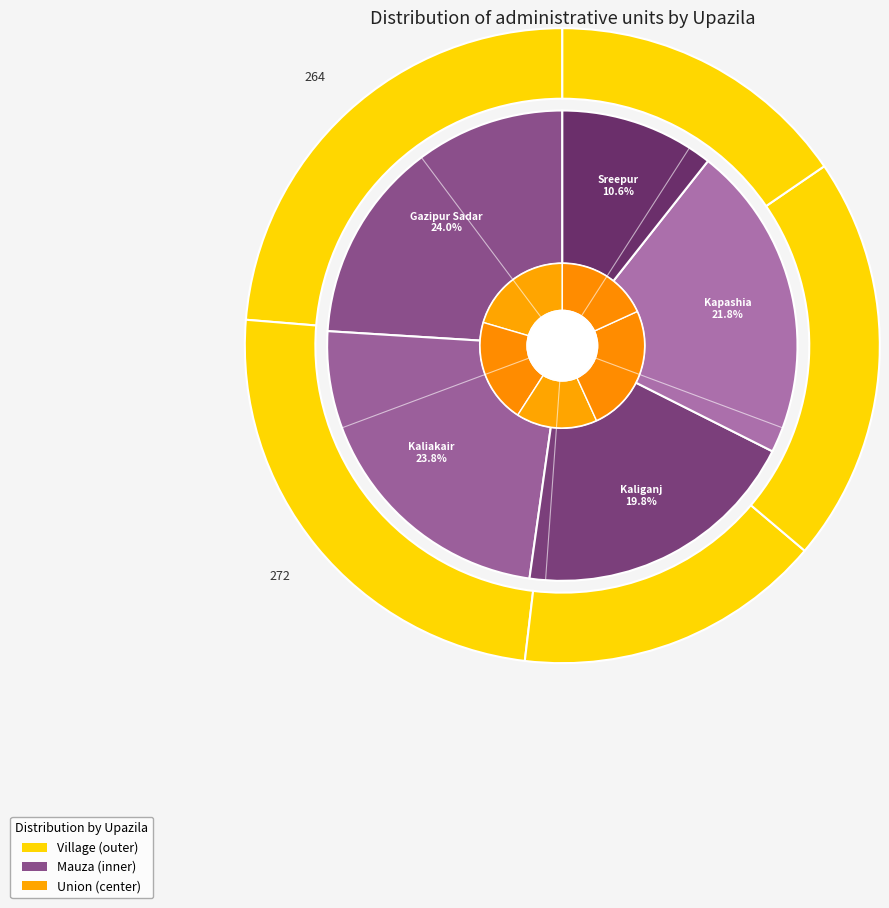

What is the spread (max minus min) of values at Gazipur Sadar?

255